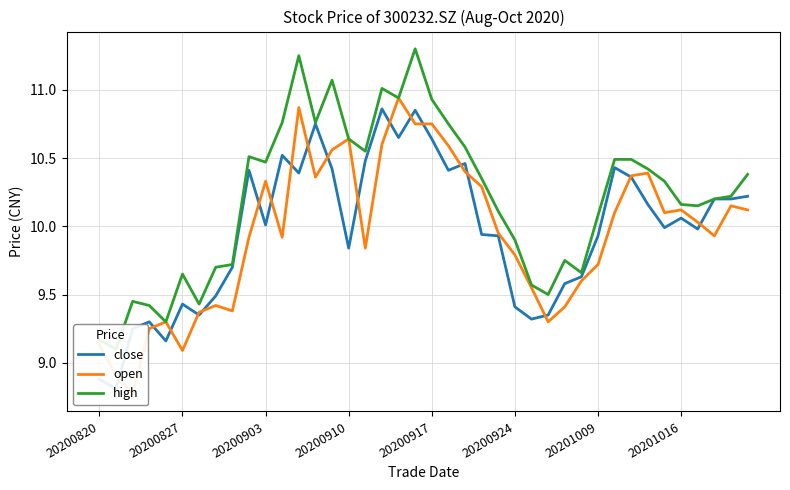

How many series are shown in this chart?

3